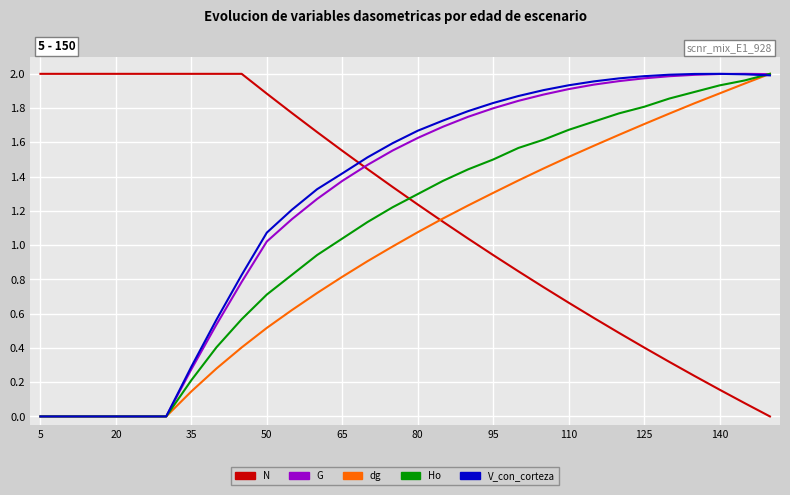

How many times do V_con_corteza and N cross each other?

1